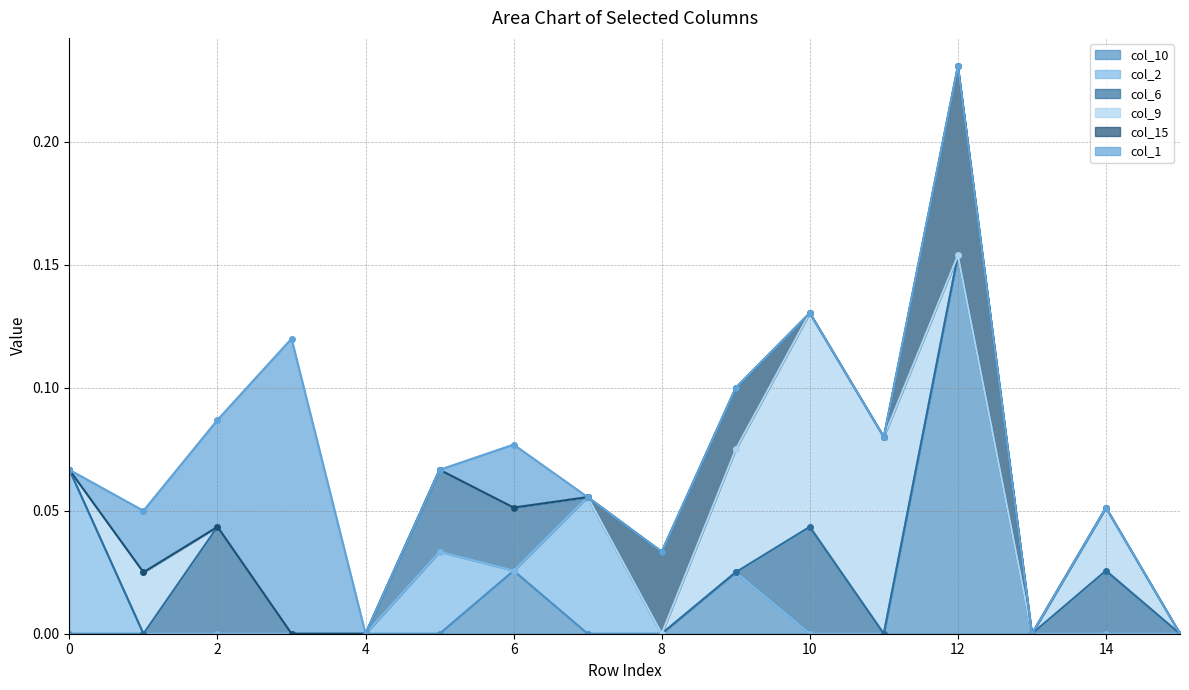

What is the difference between the highest and lowest values at 3?

0.1